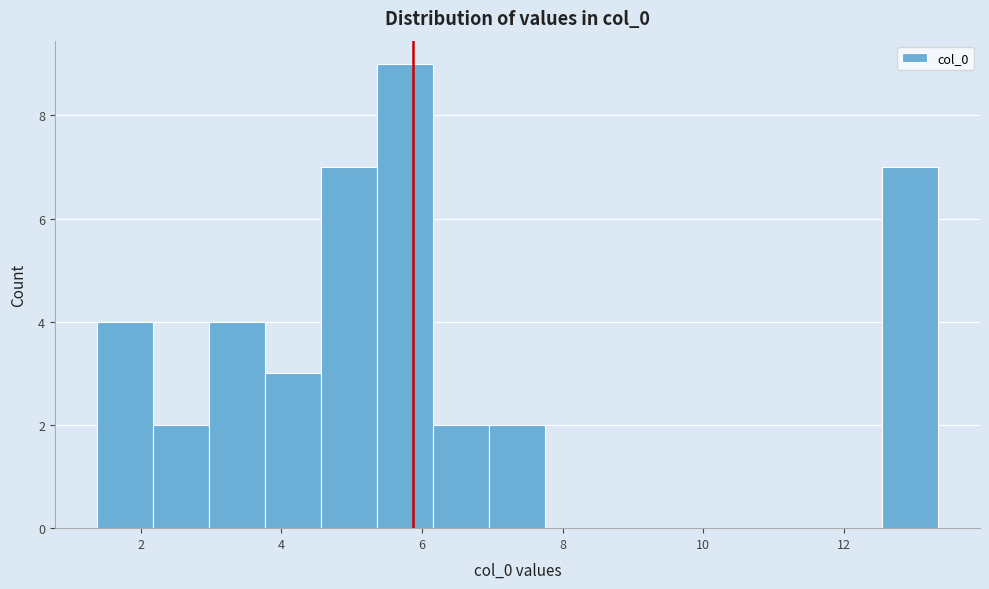

Around what value on the x-axis is the tallest bar? Give the approximate position of its centre, as read against the axis.

5.8